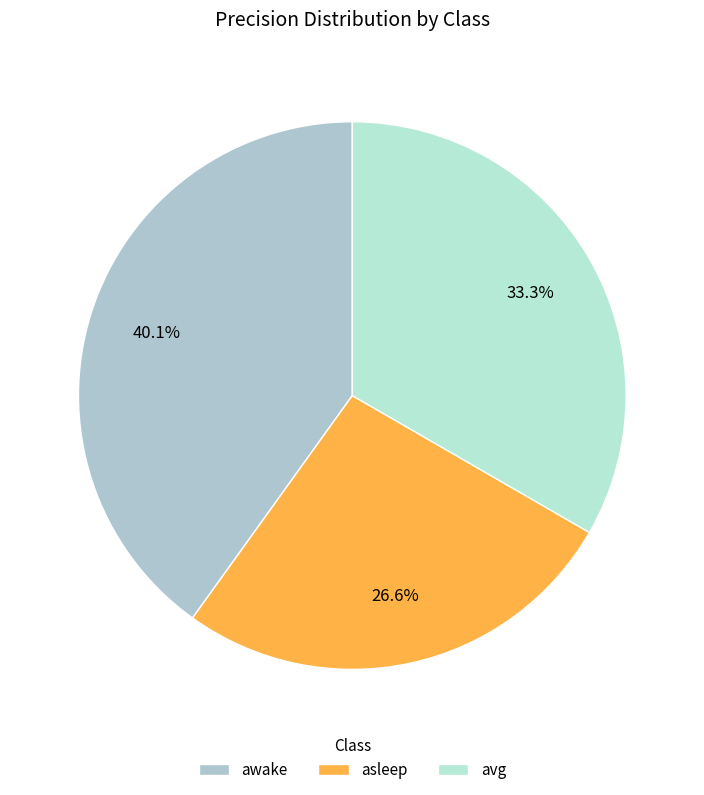

To the nearest percent, what is the difference between the awake and asleep slice percentages?

14%